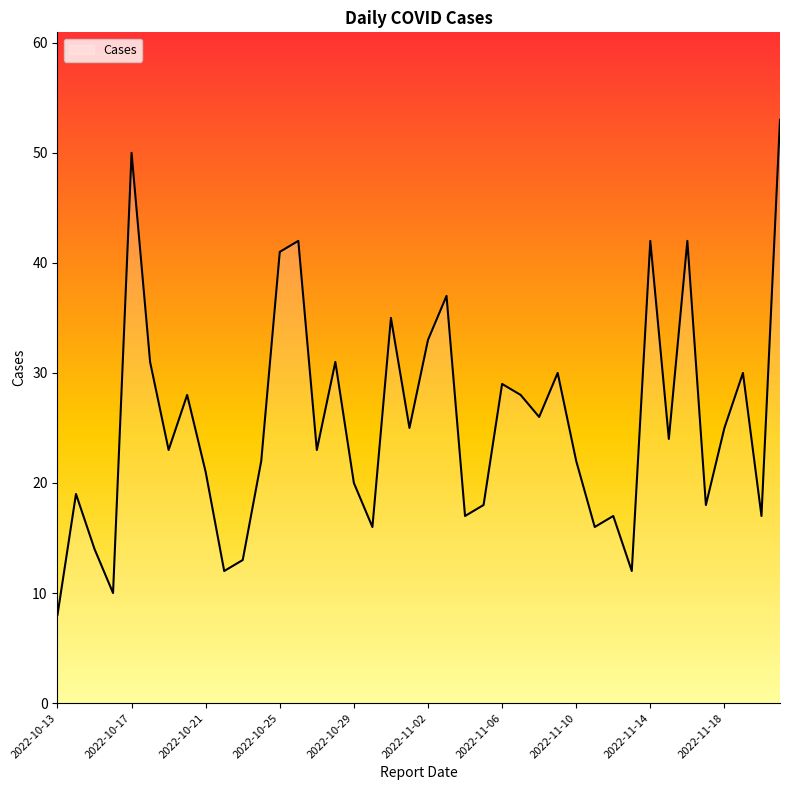

What is the difference between the maximum and minimum values?

45